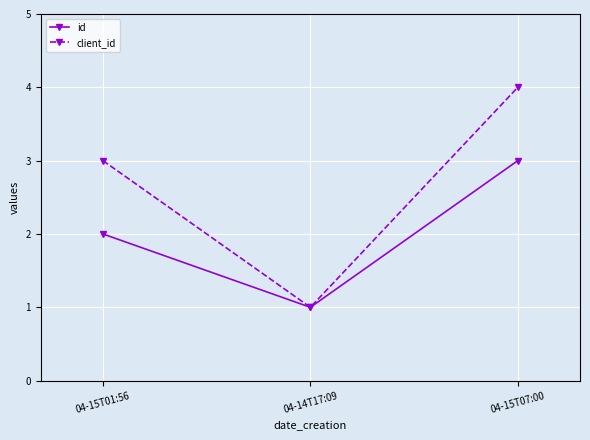

How many lines are shown in the chart?

2